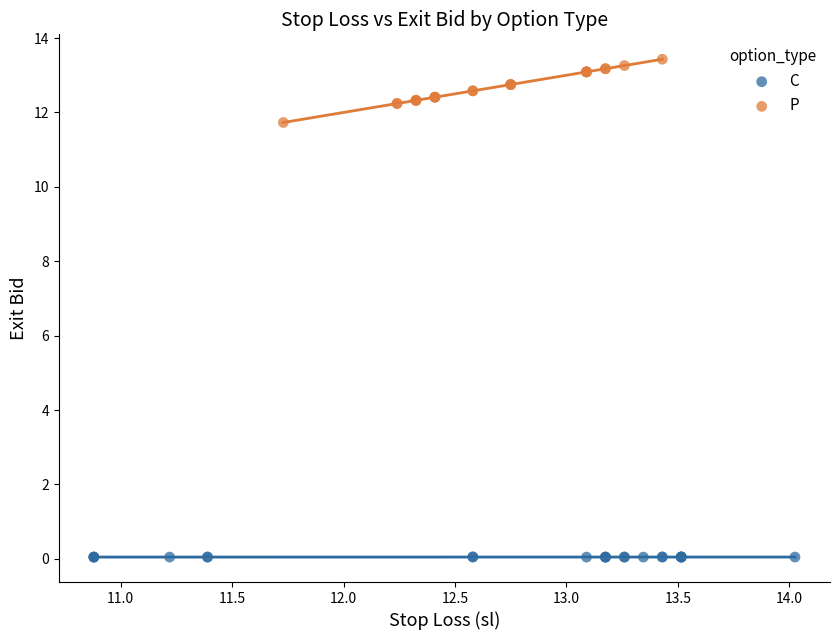

Which series reaches the minimum Y coordinate?

C